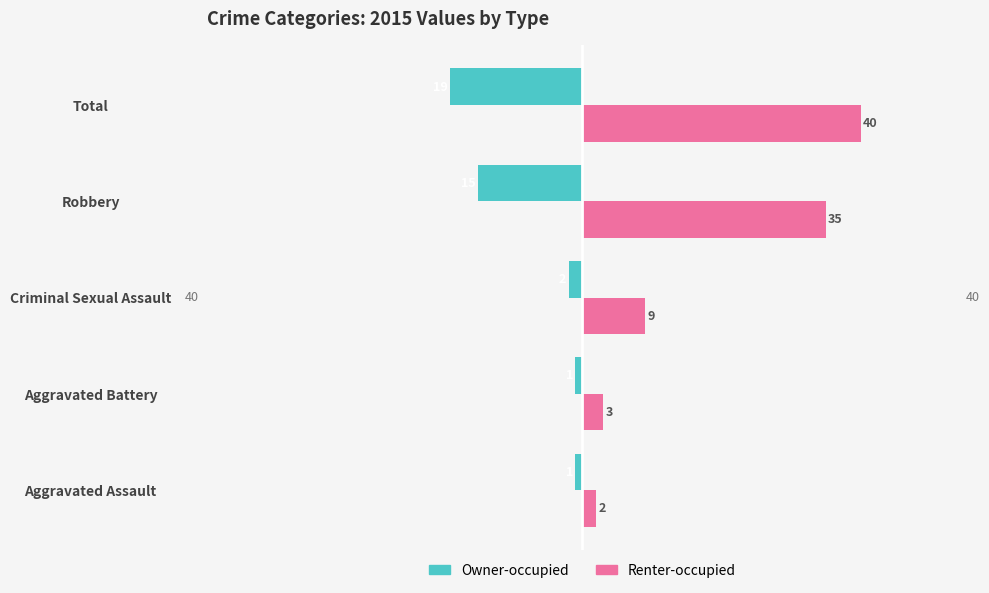

What are all the series names shown in the legend?

Owner-occupied, Renter-occupied